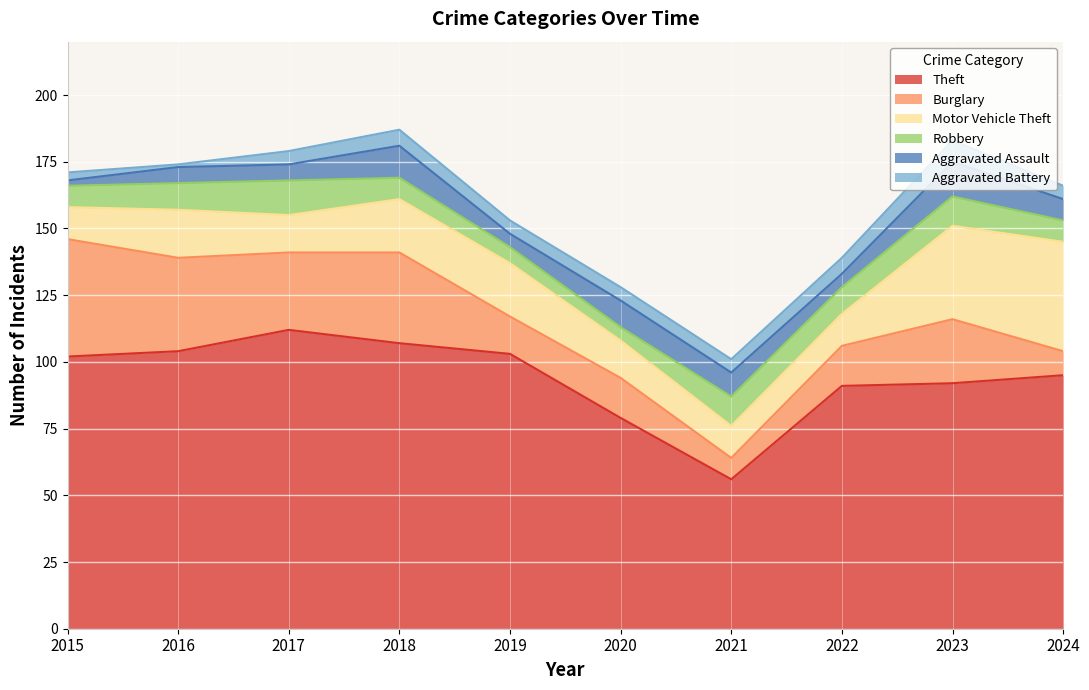

What is the greatest value displayed?

112